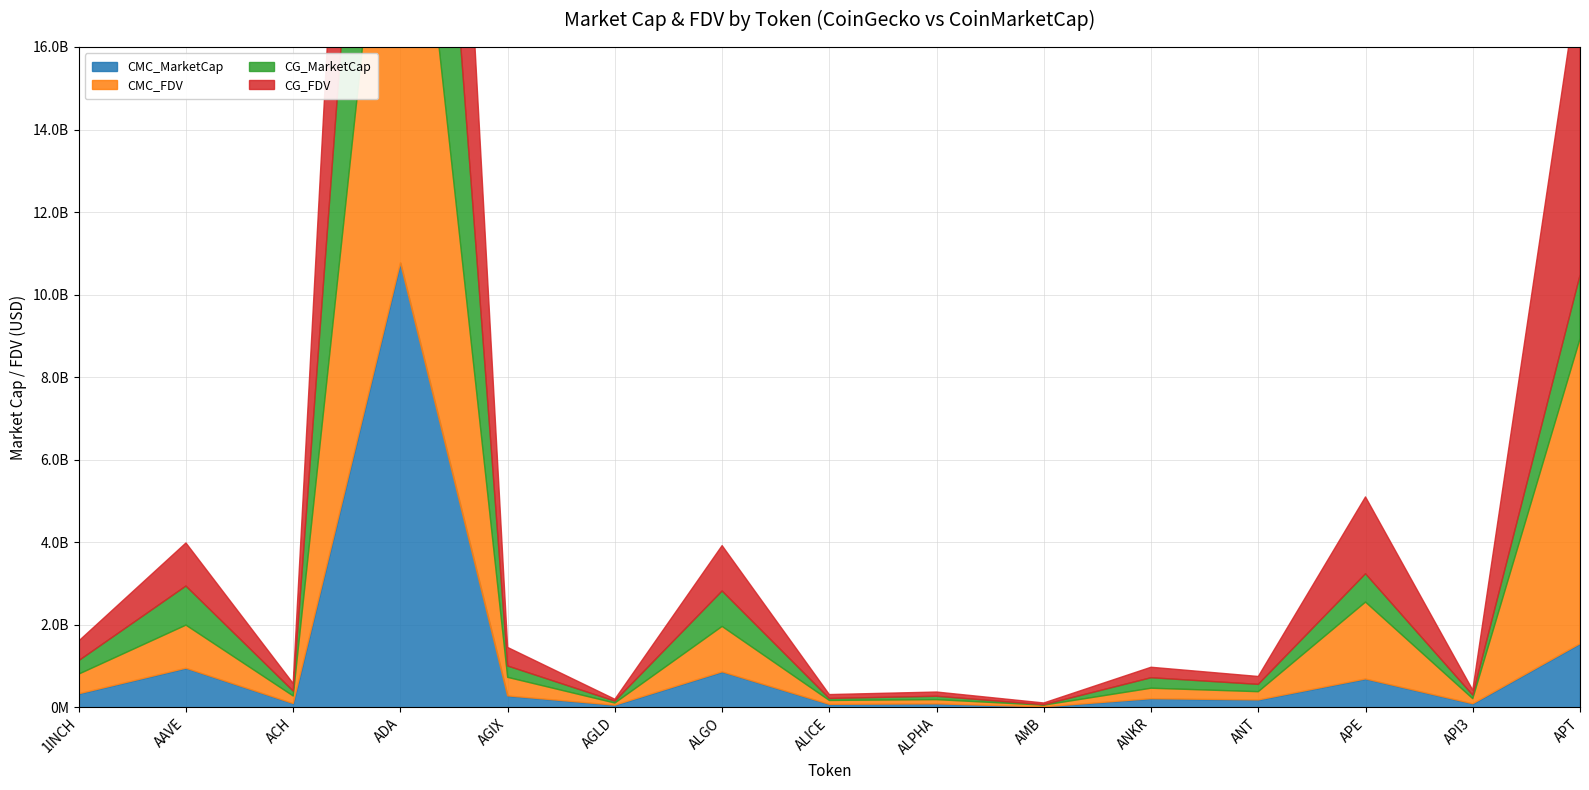

At how many categories does at least one series exceed 8704310422?

1